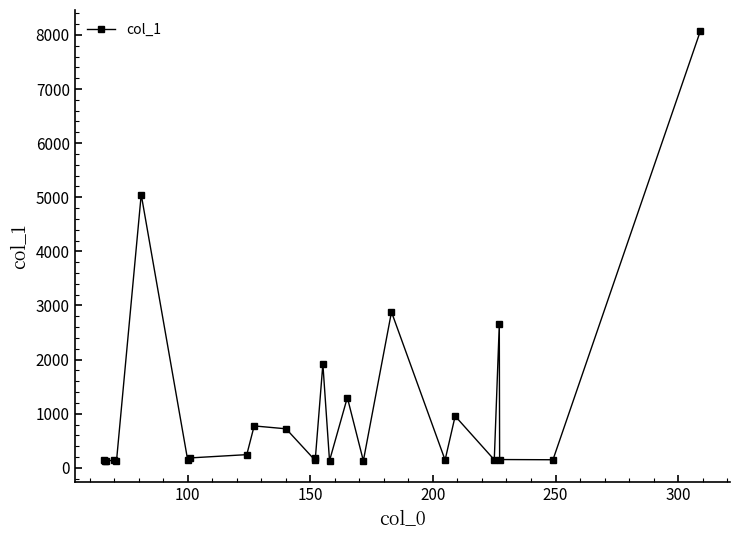

True or false: the data has more than 2 interior local peaks.

True